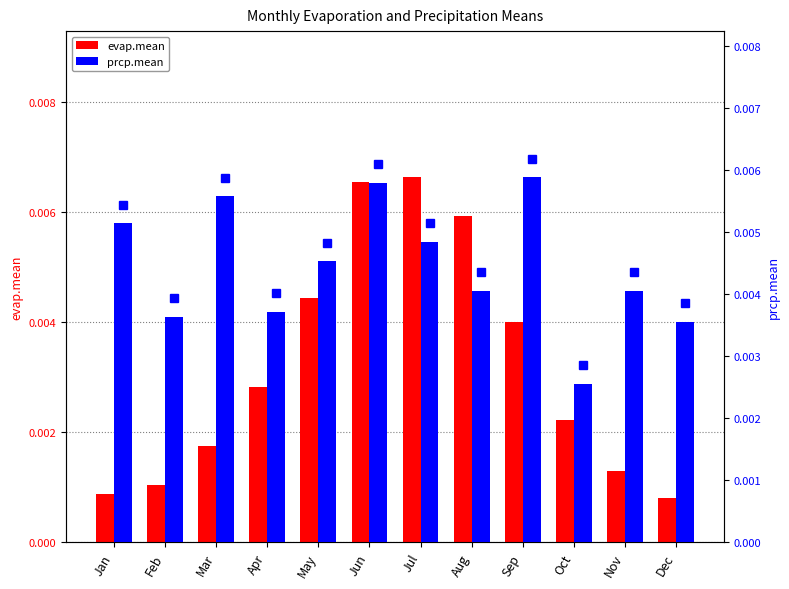

How many bars are there in each group?

2